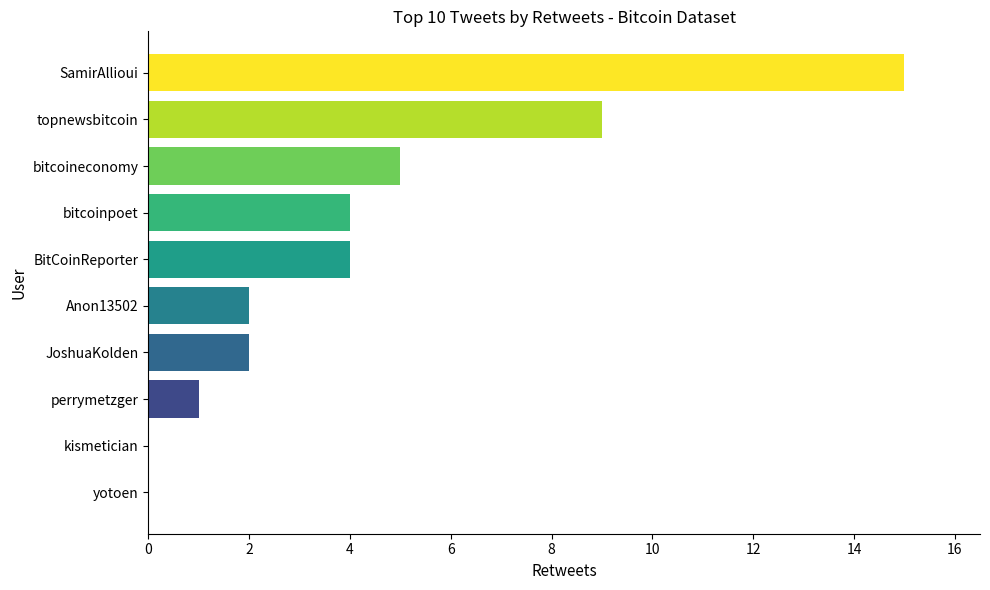

What is the sum of all values?

42